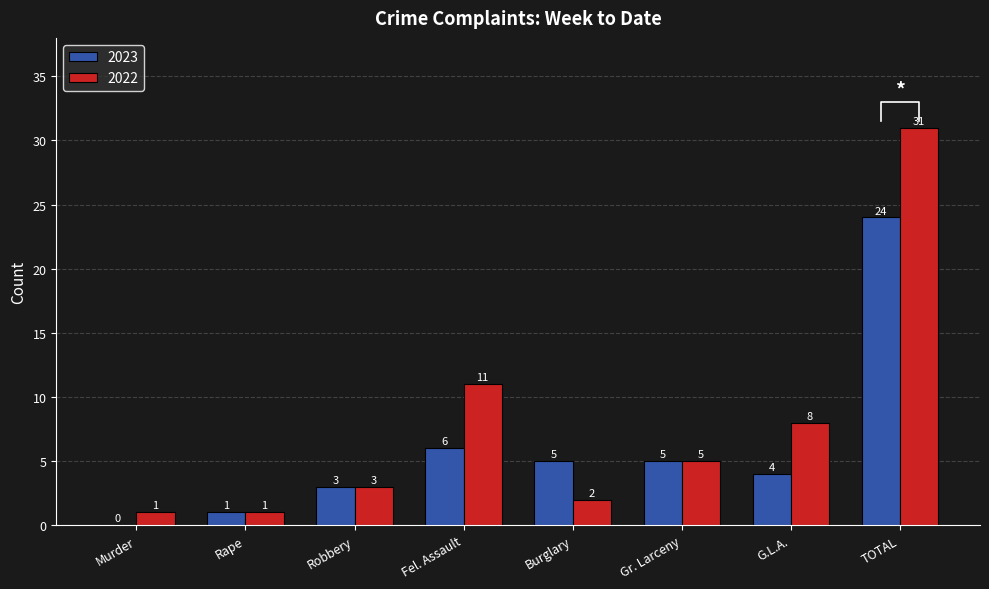

How many data points in 2022 are less than 5?

4